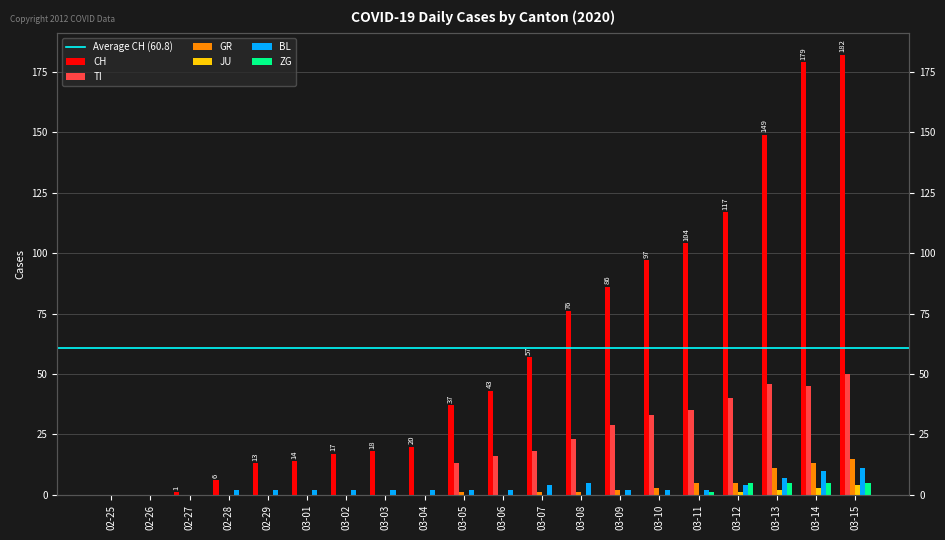

Where does the CH series first go above 43?

03-07